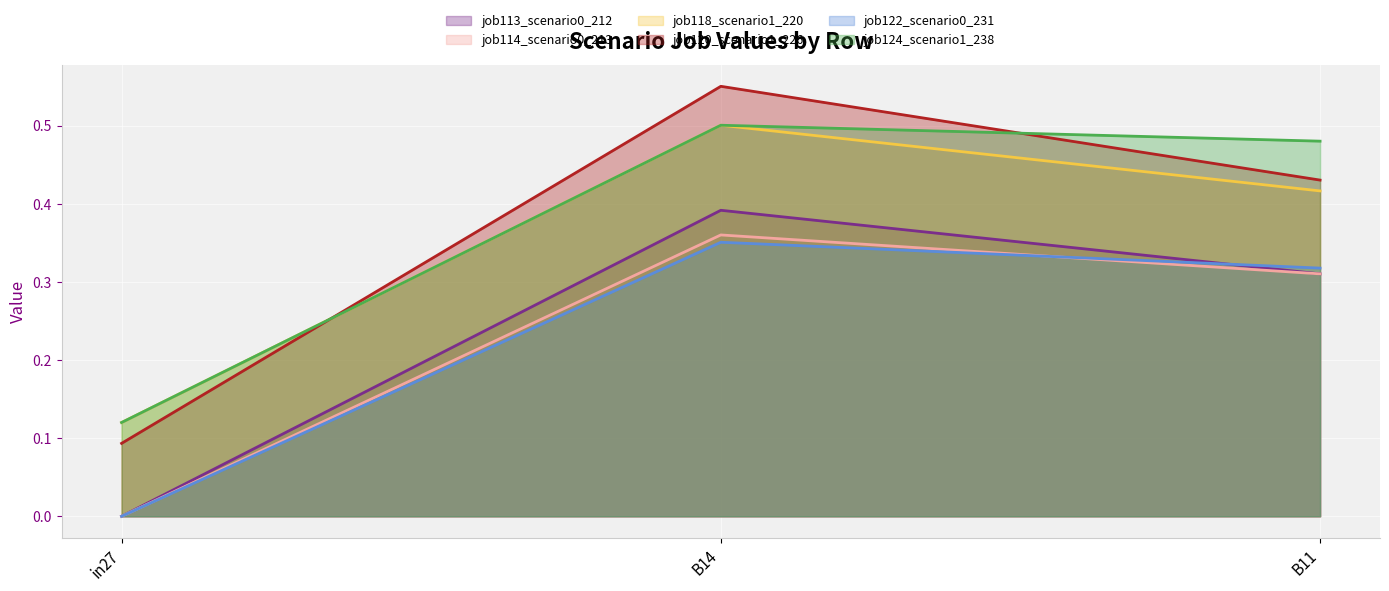

What is the value of the job120_scenario1_226 point at the 2nd from the left?

0.6